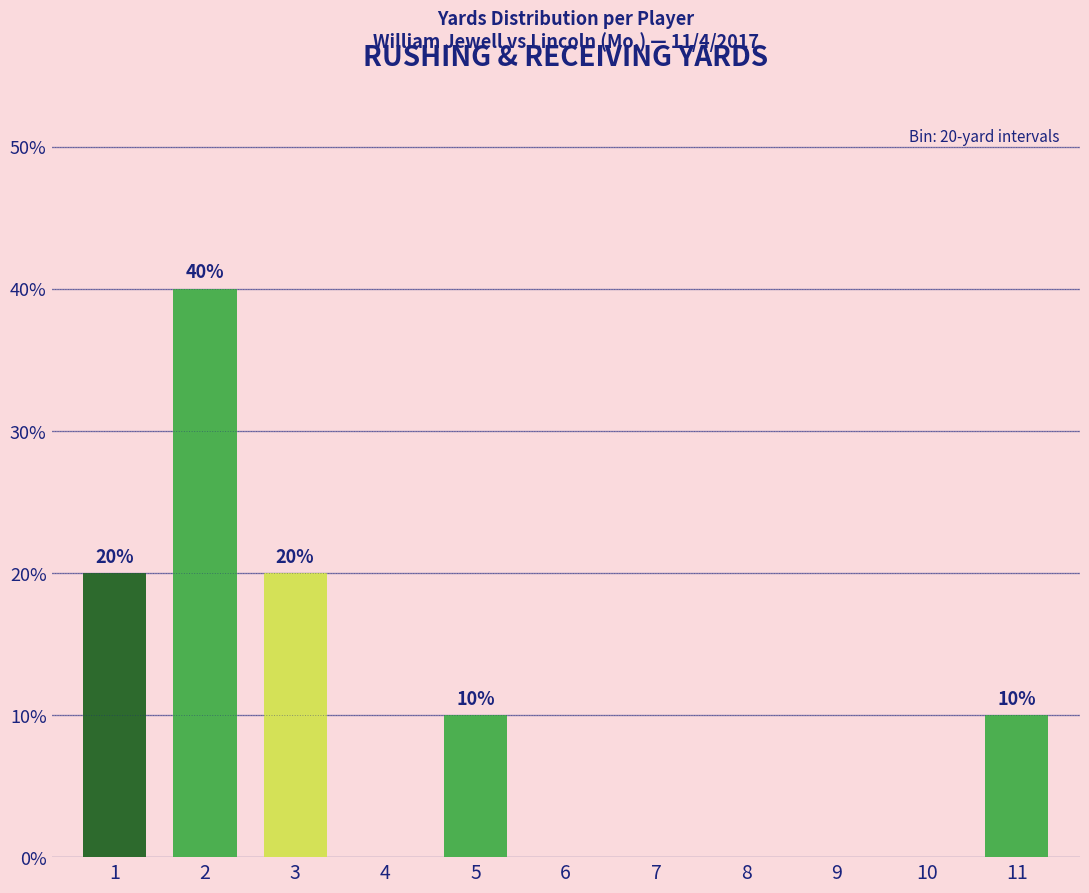

Reading right to left, what are all the values shown in this chart?

11=10	10=0	9=0	8=0	7=0	6=0	5=10	4=0	3=20	2=40	1=20